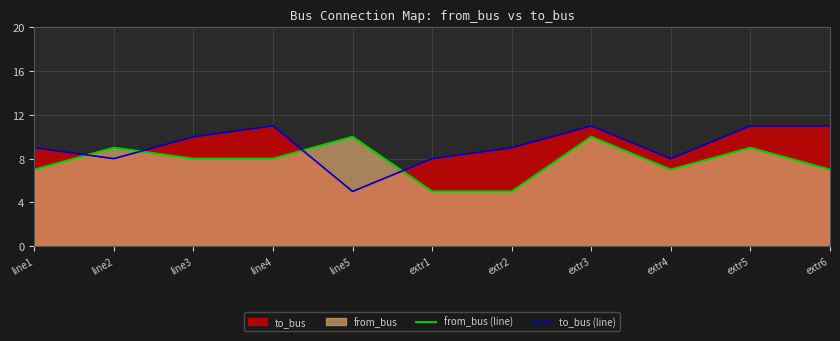

What is the sum of all from_bus (line) values?

85